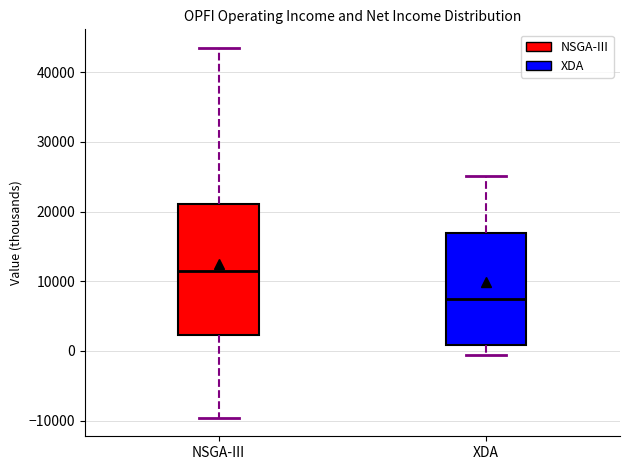

Reading left to right, transcribe this box plot: for each box, give where its median line is, the range the box spans, and where its two whiskers end, as read against the y-axis. The values are not printed on the chart, so give them approximately, as read against the axis.

NSGA-III: median 12000, box 2000 to 21000, whiskers -10000 to 44000
XDA: median 7000, box 1000 to 17000, whiskers -1000 to 25000